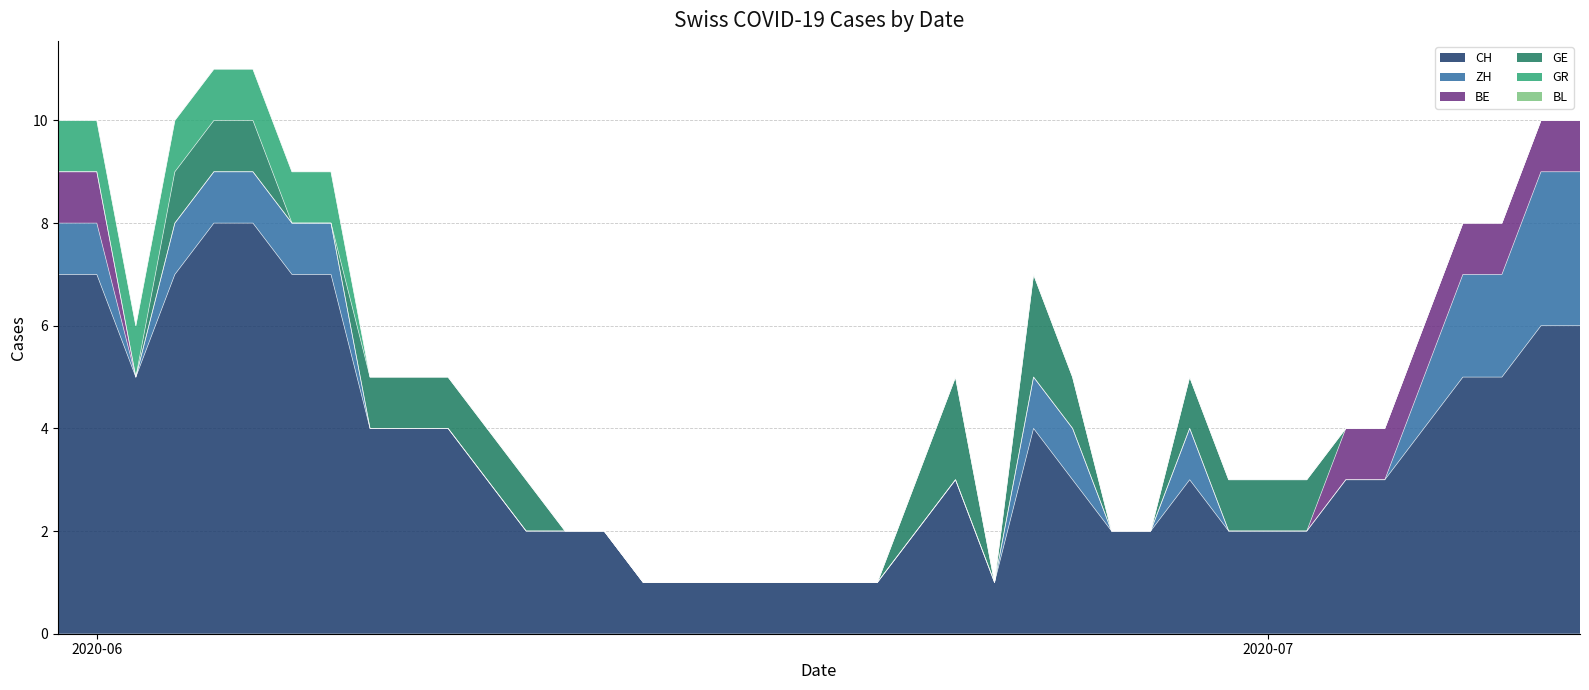

At how many categories does at least one series exceed 6?

7